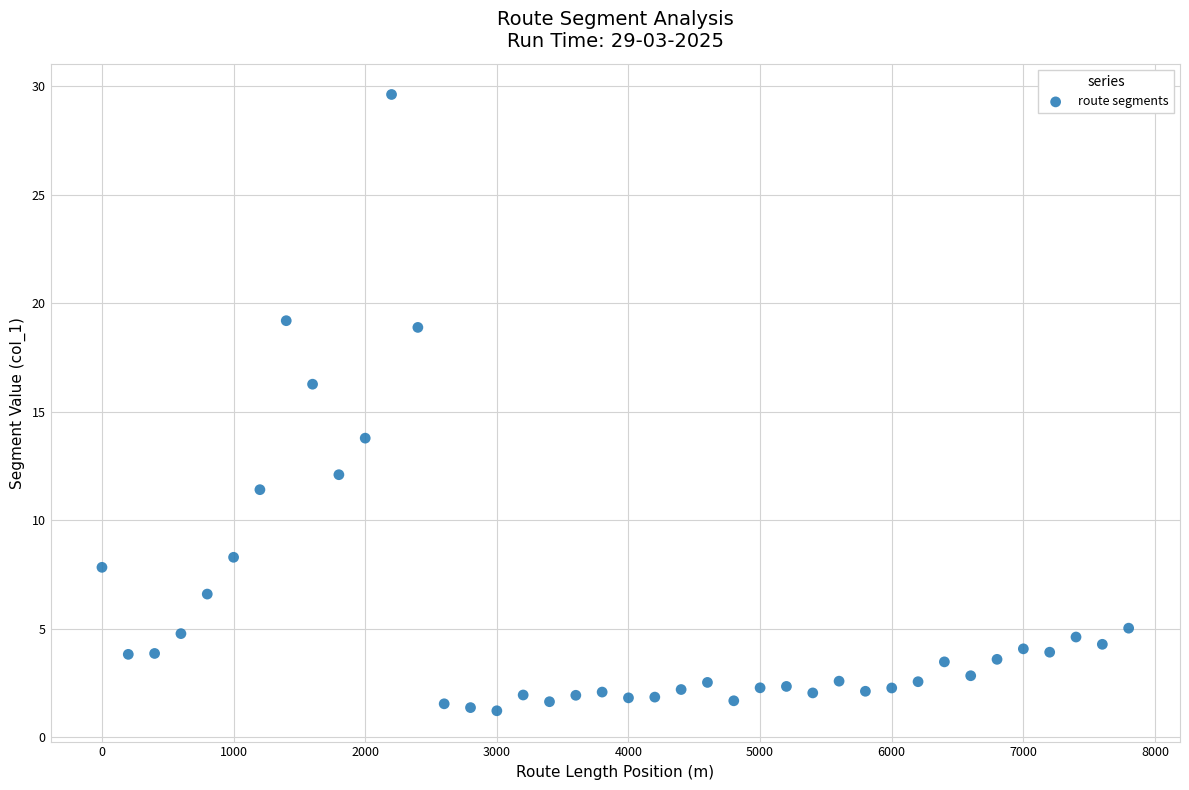

What is the range of X values (max minus min)?

7800.0